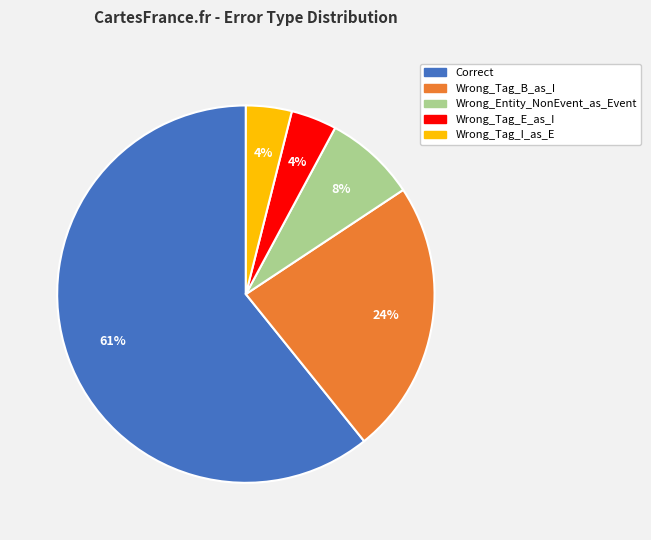

Is the sum of Correct and Wrong_Entity_NonEvent_as_Event greater than half?

Yes